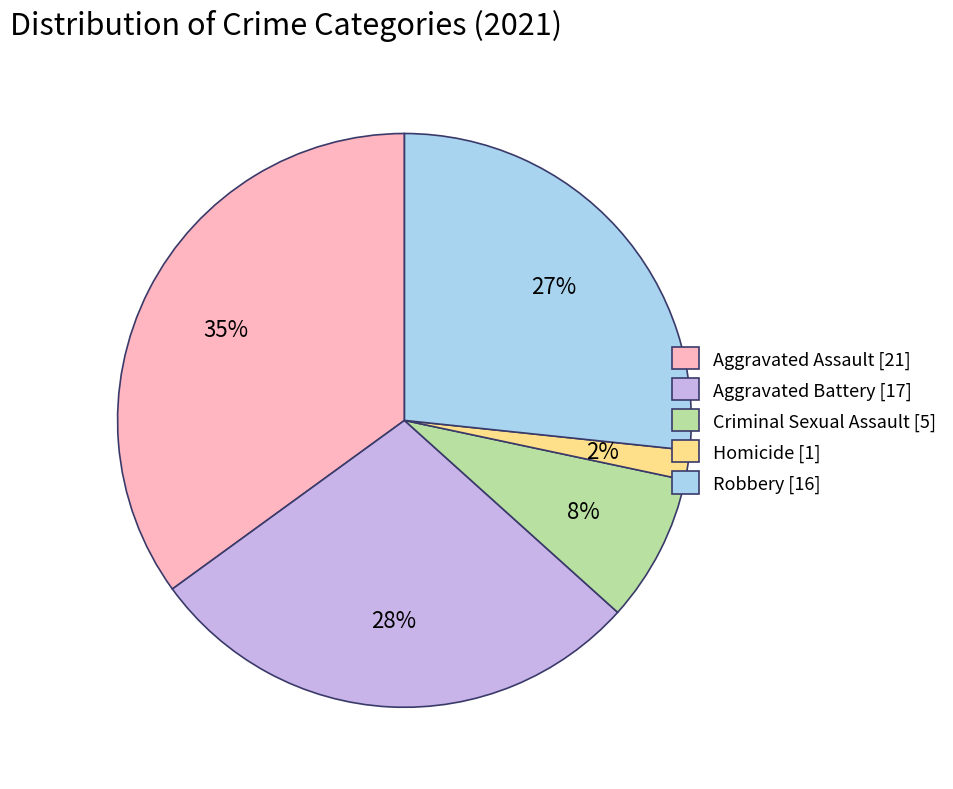

How many slices are in this pie chart?

5